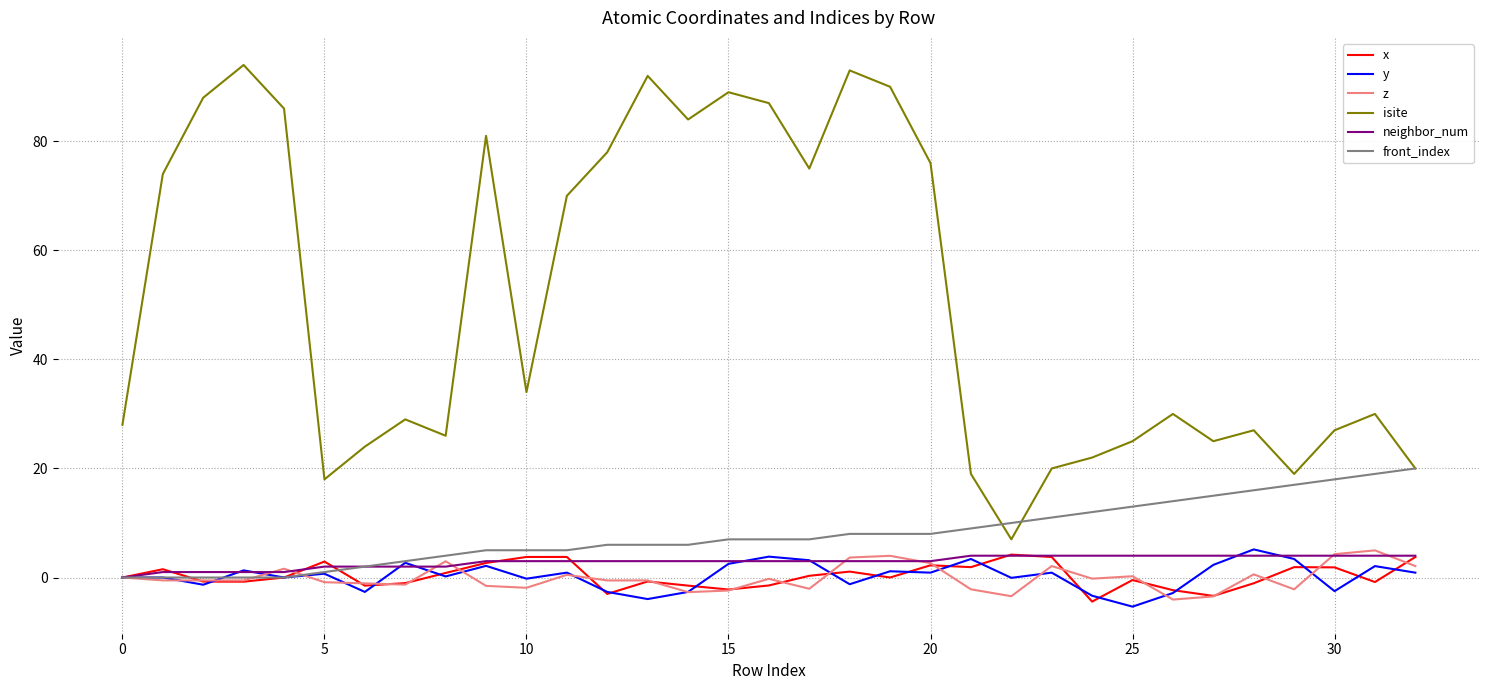

In isite, how many points are higher than both neighbors (excluding endpoints)?

9